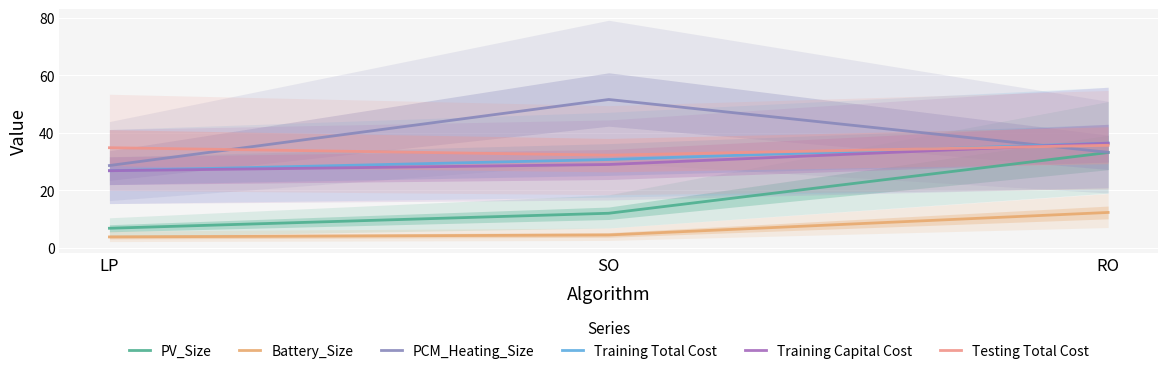

How many values in the PV_Size series exceed 12?

2